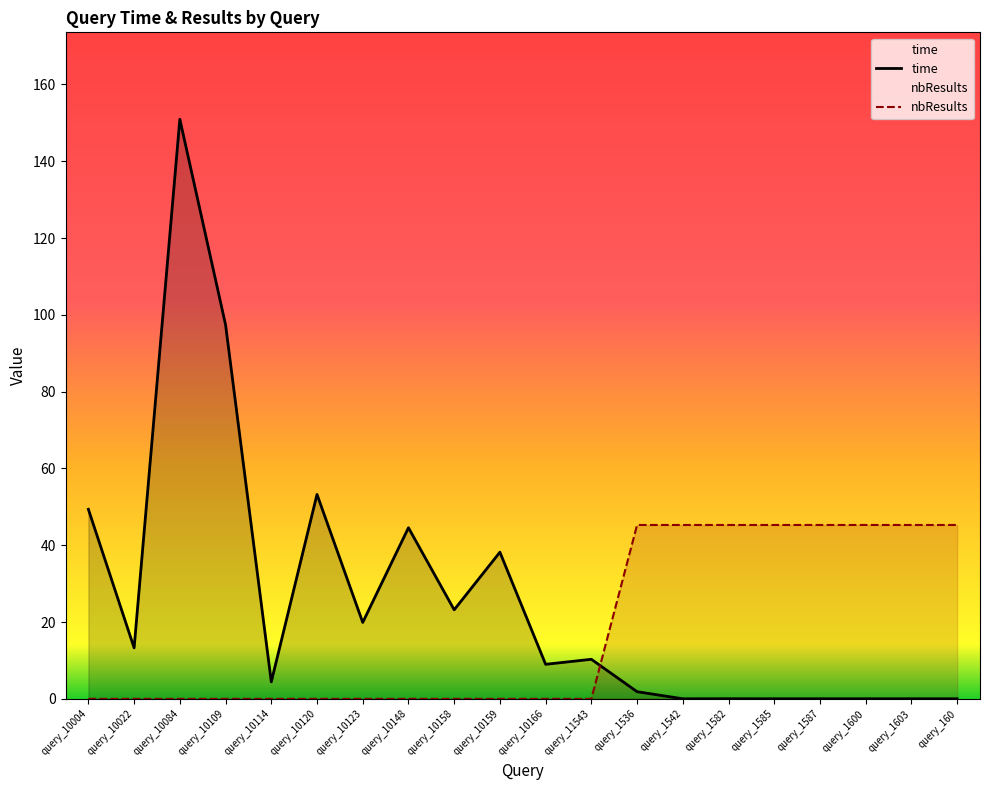

At which category is the sum across all series the highest?

query_10084